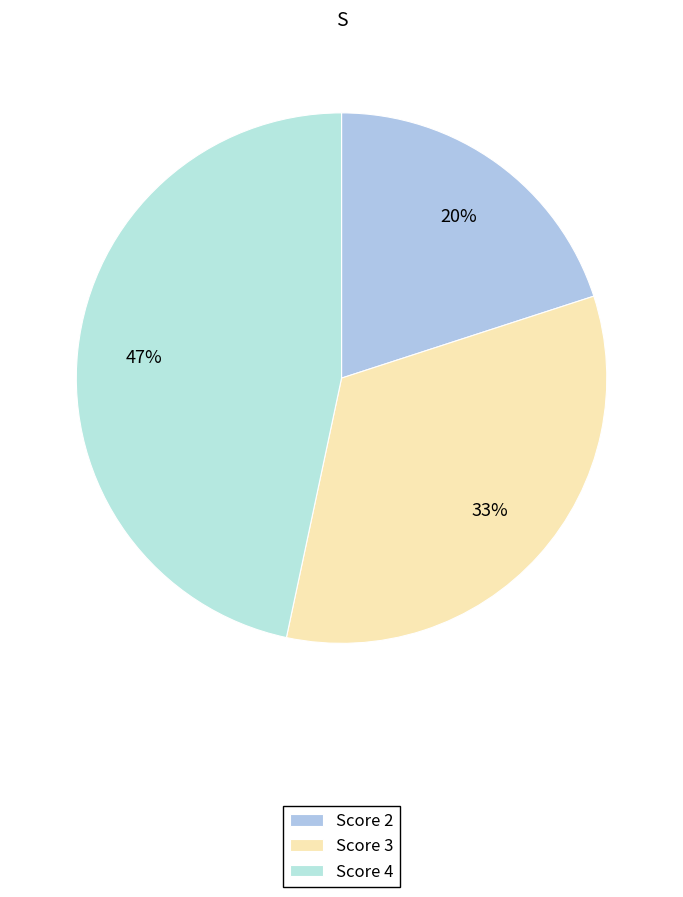

How many slices are in this pie chart?

3